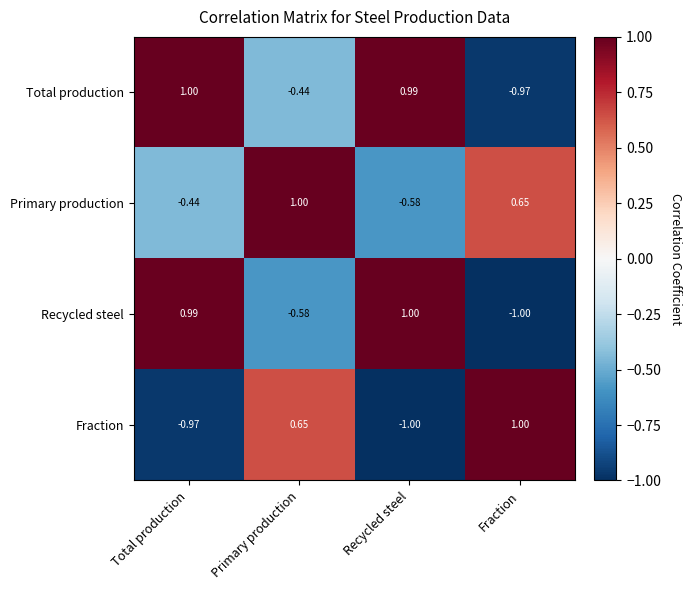

At which label does Fraction reach its minimum?

Recycled steel